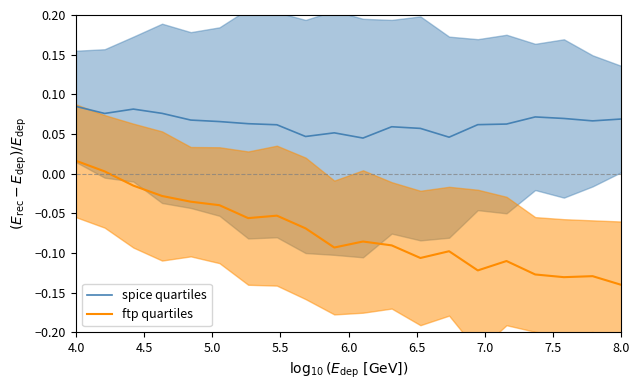

True or false: spice quartiles and ftp quartiles intersect in this chart.

False